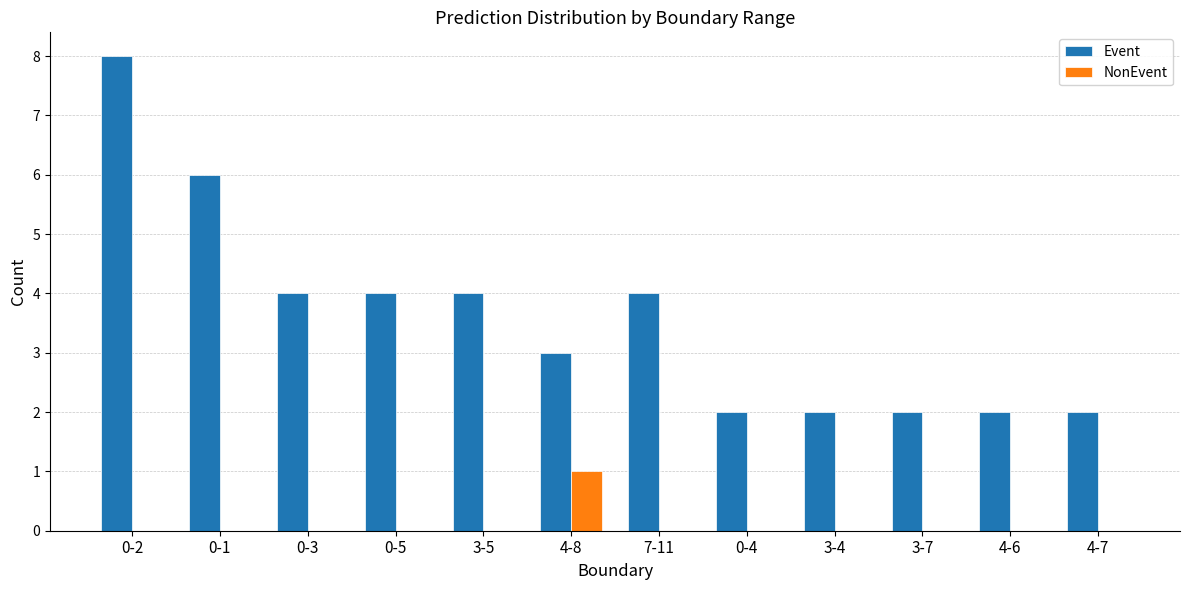

True or false: Event has a value of 8 at 0-2.

True